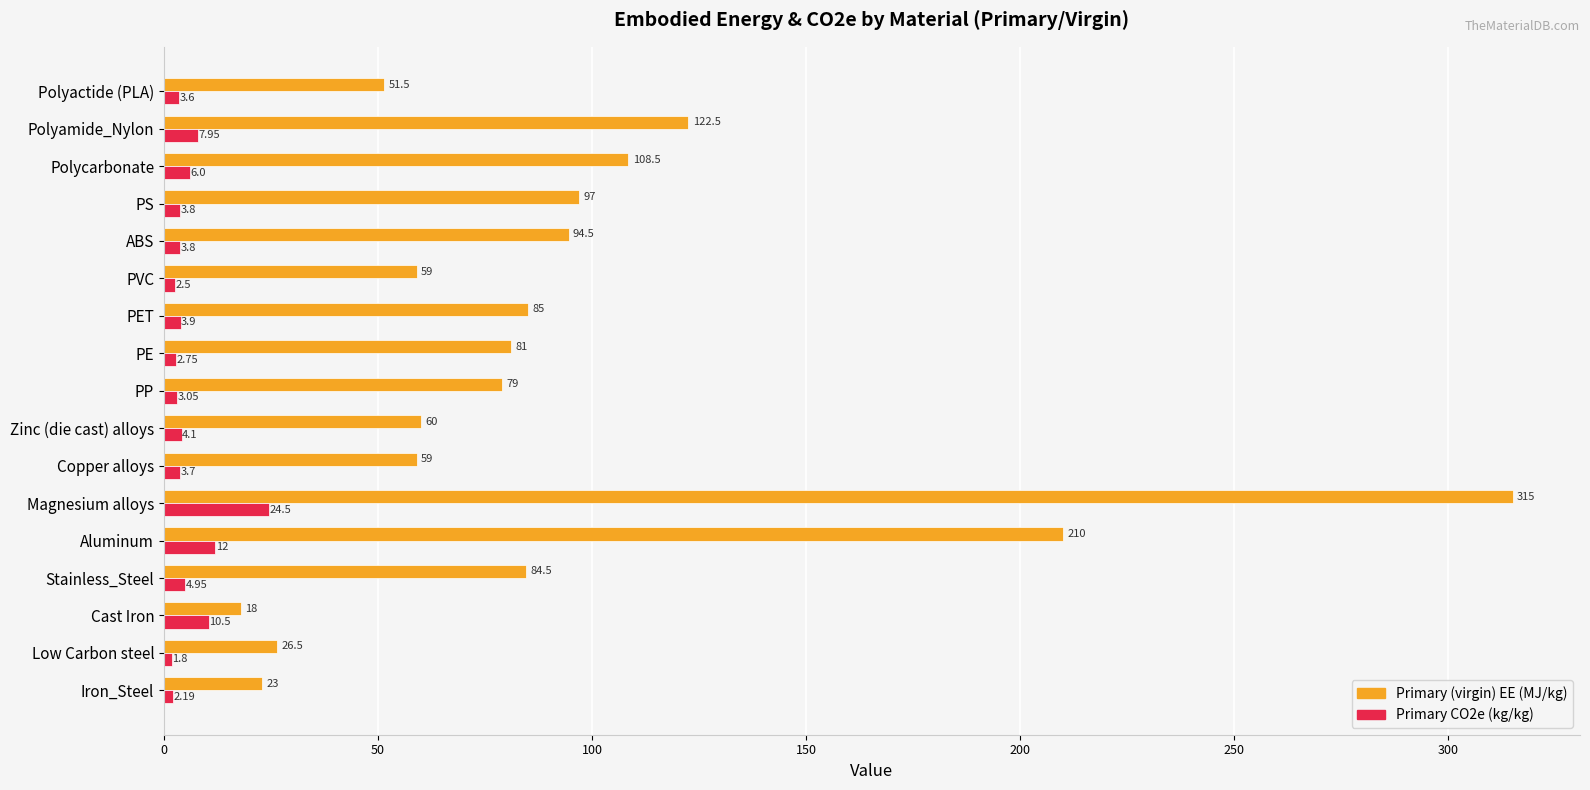

Which label corresponds to the largest value in the chart?

Magnesium alloys